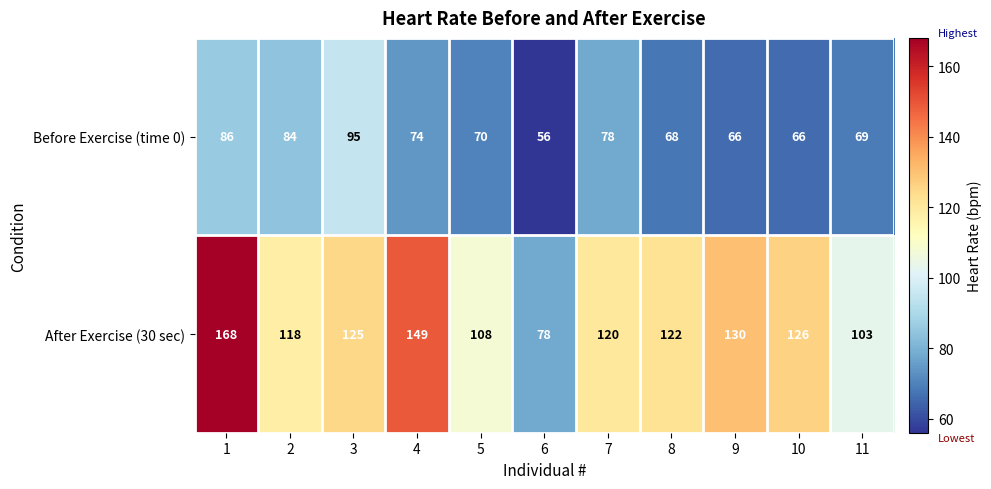

List the series in order of their overall mean, lowest first.

Before Exercise (time 0), After Exercise (30 sec)